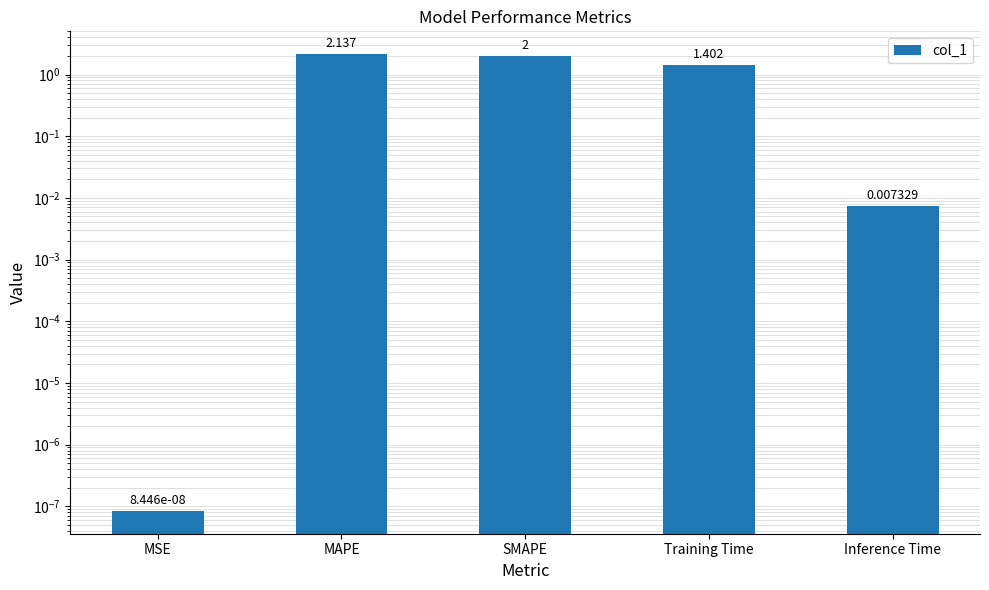

List the labels in order of value, smallest first.

MSE, Inference Time, Training Time, SMAPE, MAPE